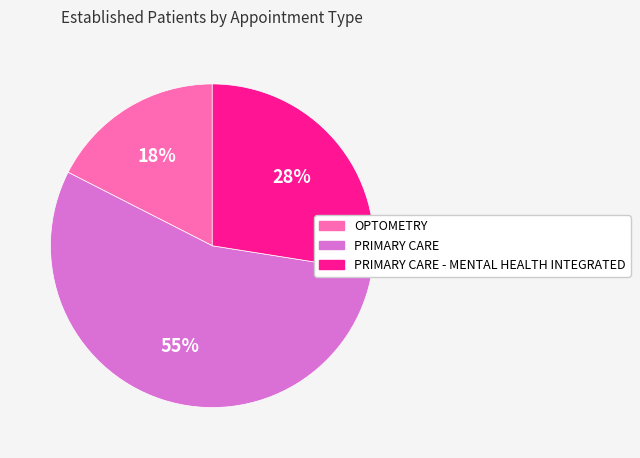

What is the largest slice in the pie chart?

PRIMARY CARE